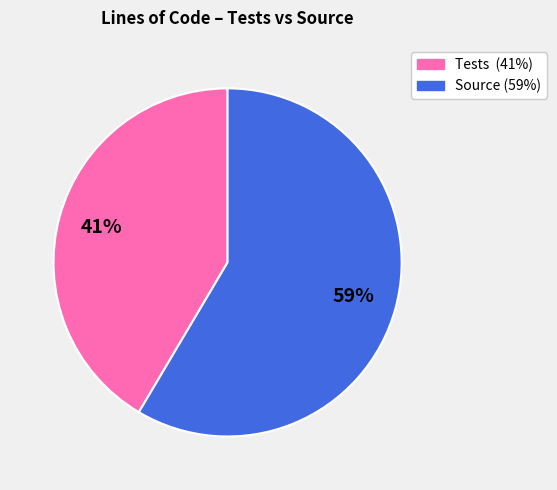

To the nearest percent, what is the average slice percentage?

50%